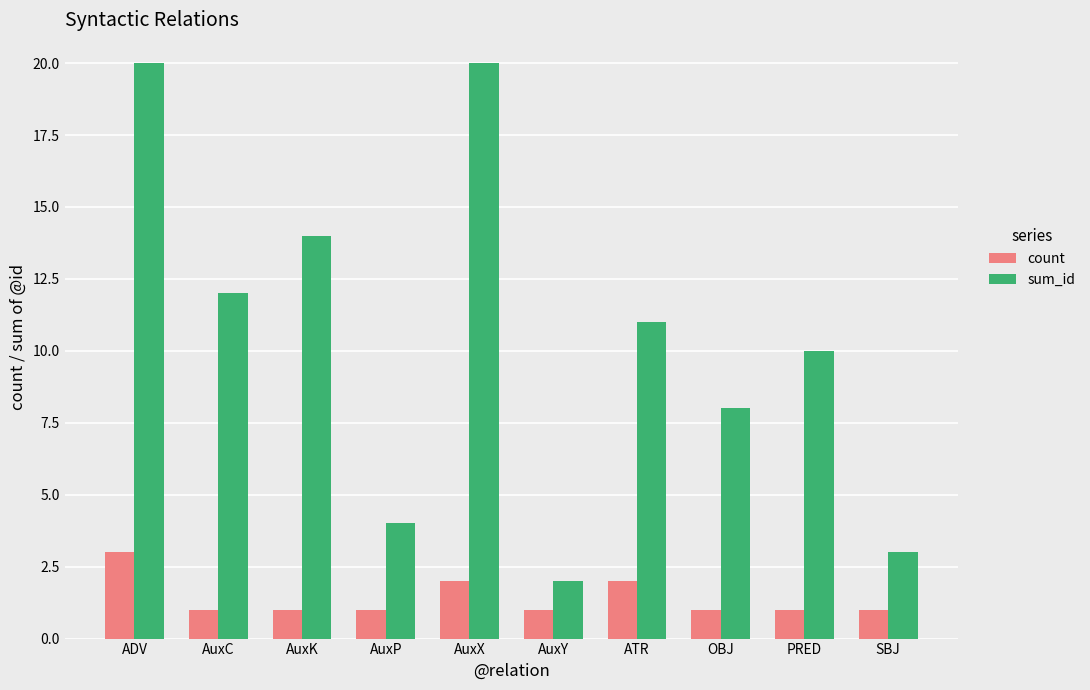

What value does the count series have at ADV?

3